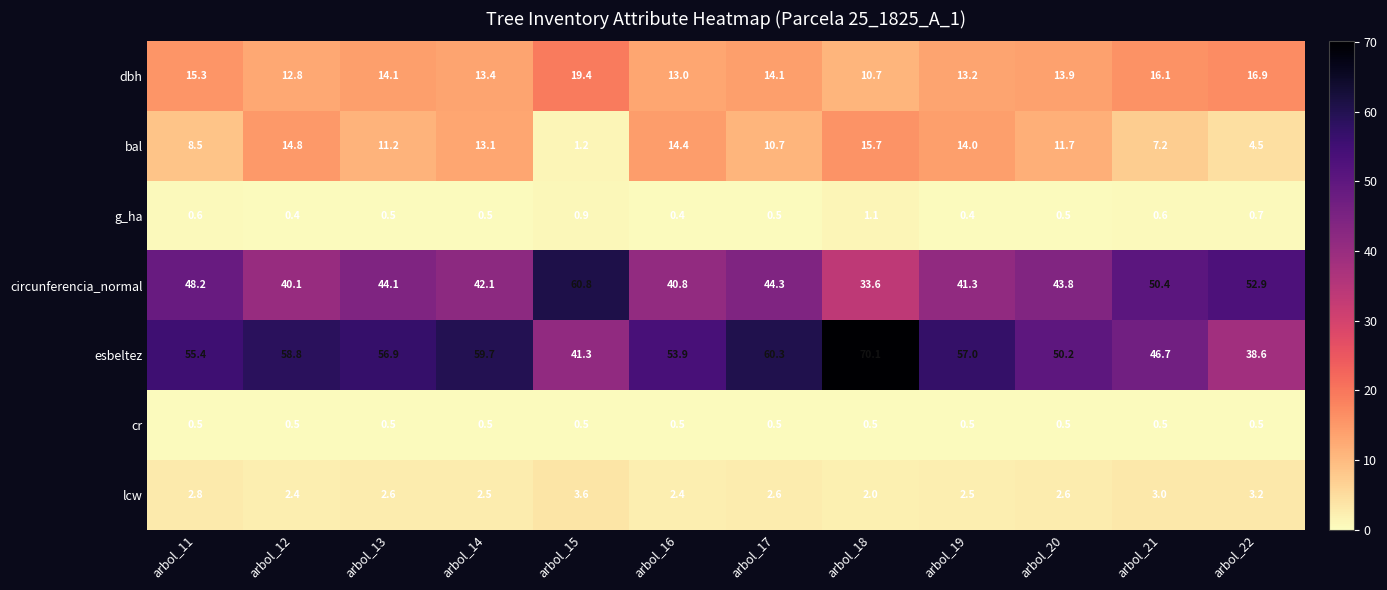

Which series has the largest total across all categories?

esbeltez